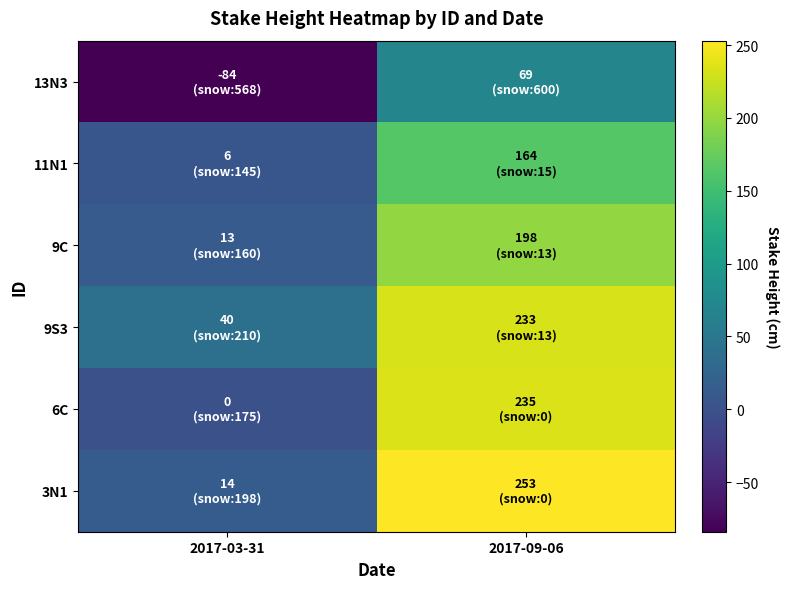

Which series has the largest range (max minus min)?

3N1